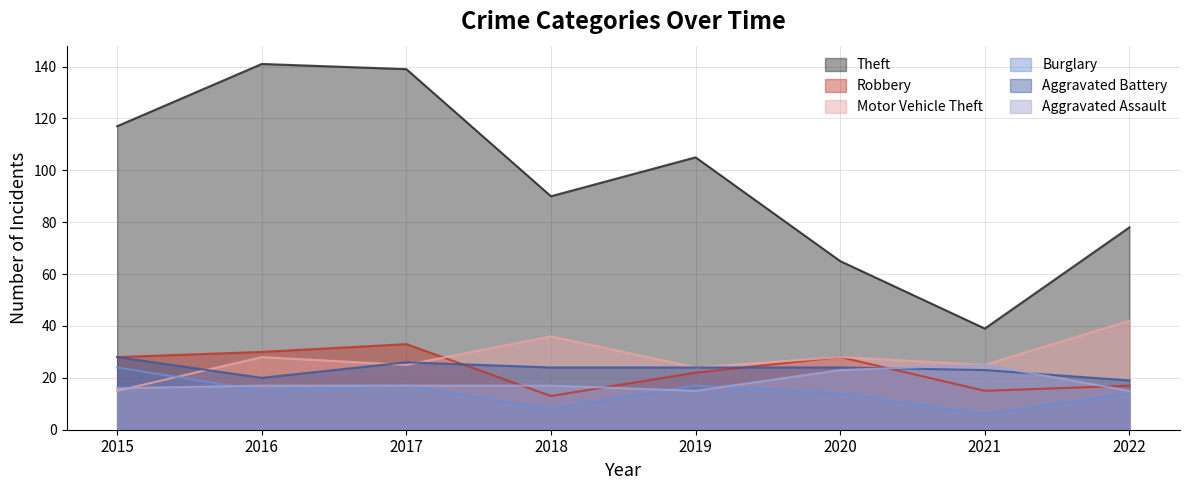

What is the average value of the Aggravated Assault series?

18